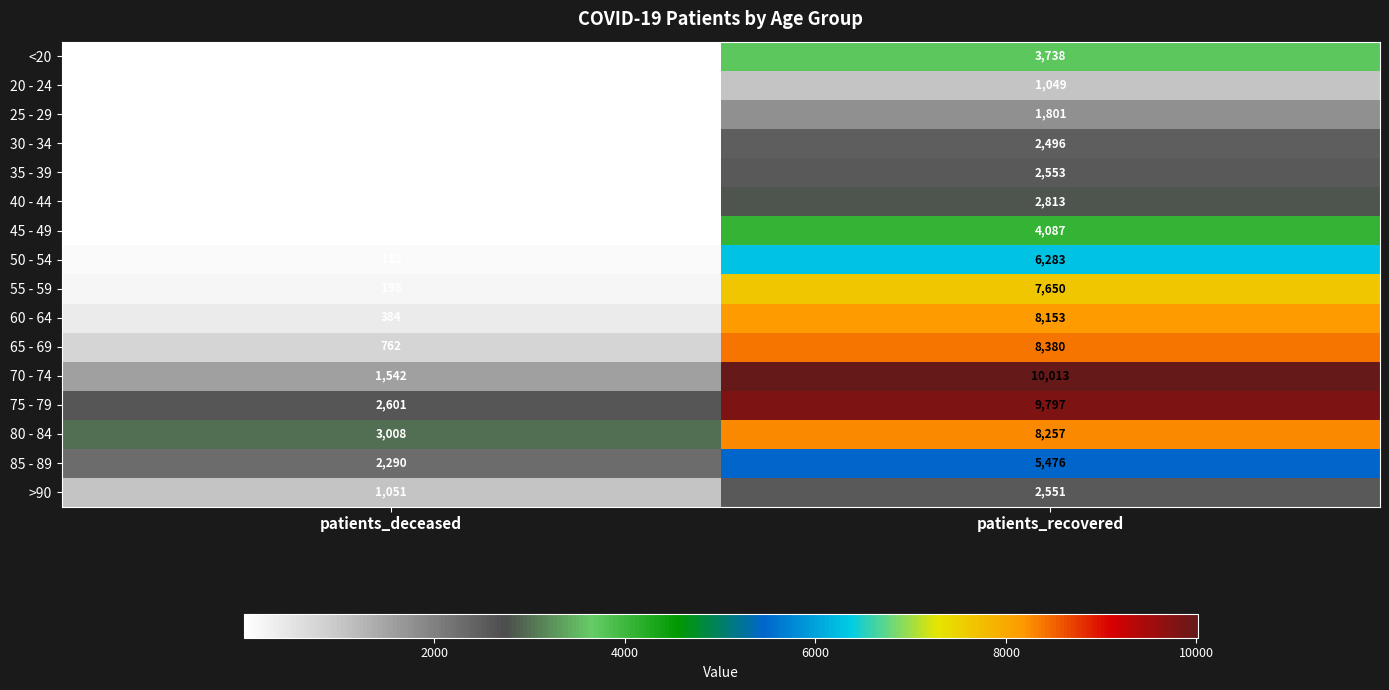

Read the 20 - 24 value at patients_deceased.

3